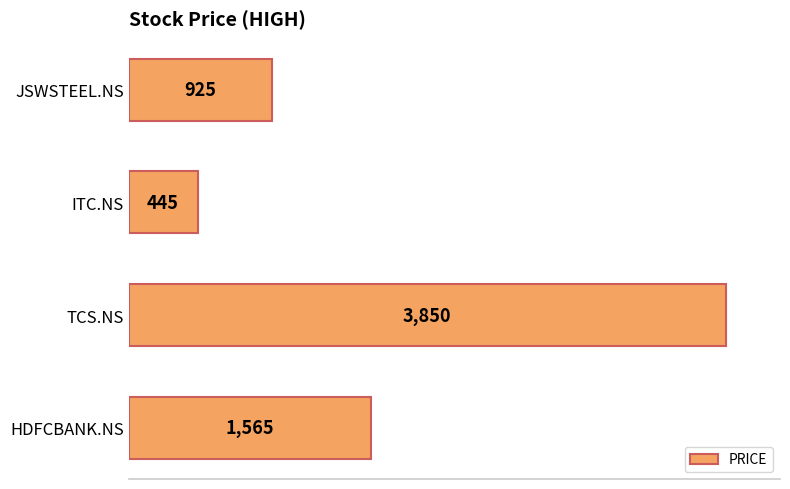

Reading top to bottom, transcribe all the data shown in this chart.

JSWSTEEL.NS=925	ITC.NS=445	TCS.NS=3850	HDFCBANK.NS=1565